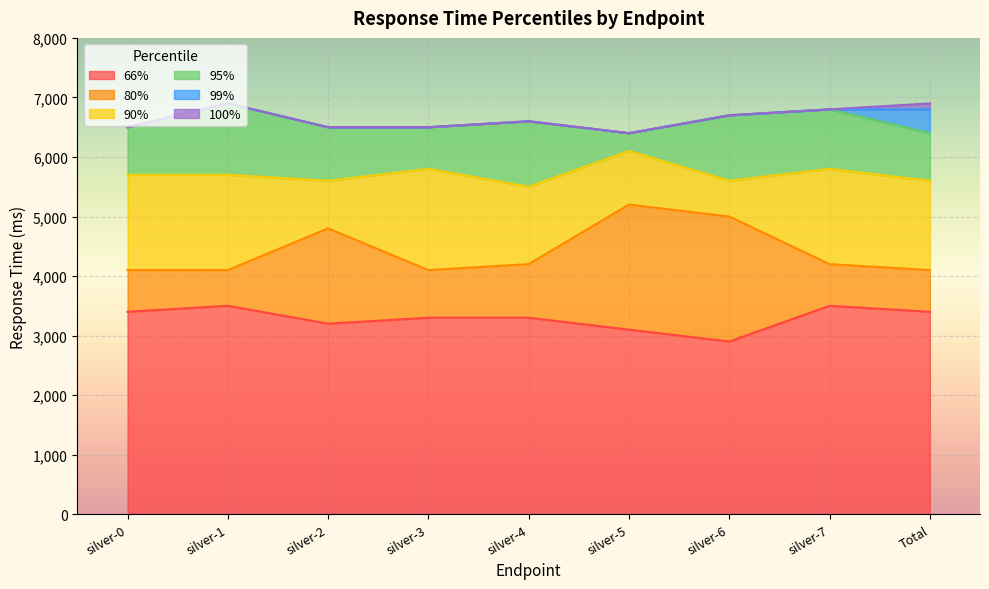

How many lines are shown in the chart?

6